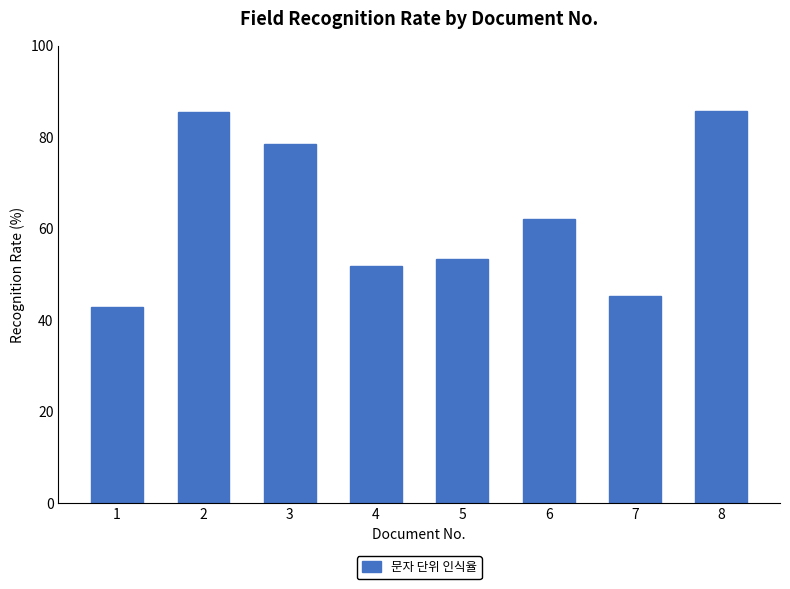

What is the change in value from 5 to 7?

-8.1